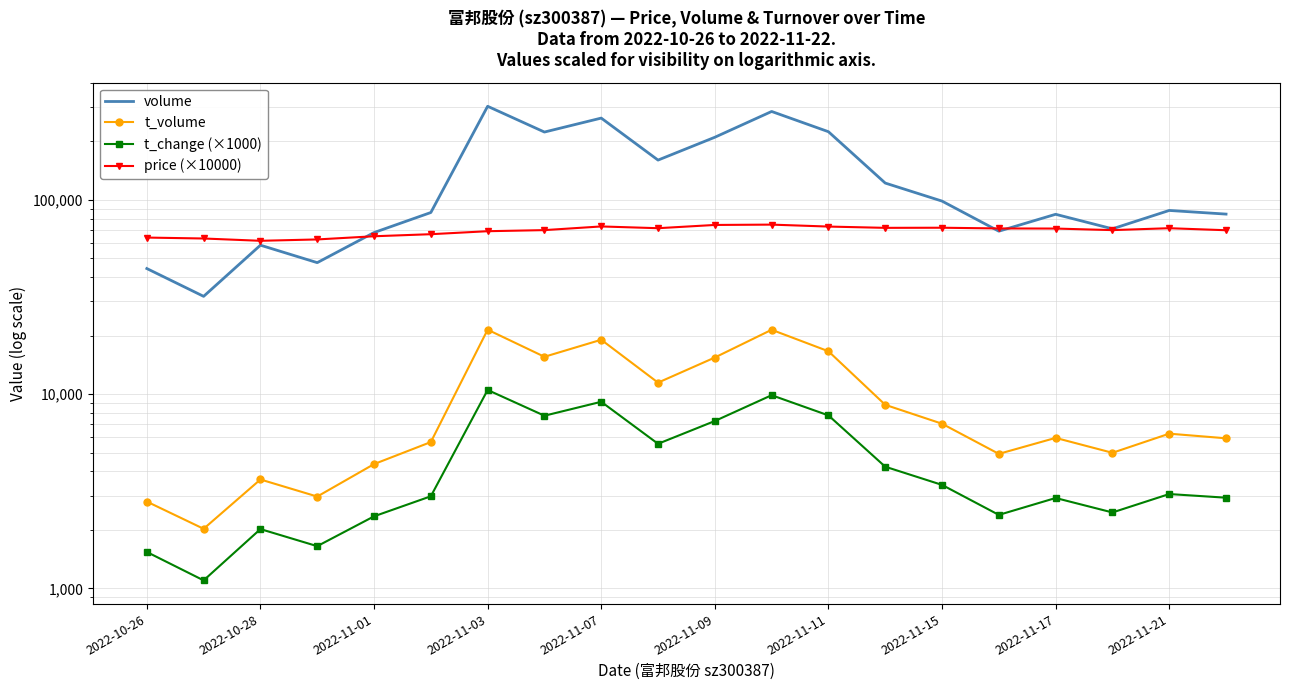

True or false: t_volume and volume intersect in this chart.

False